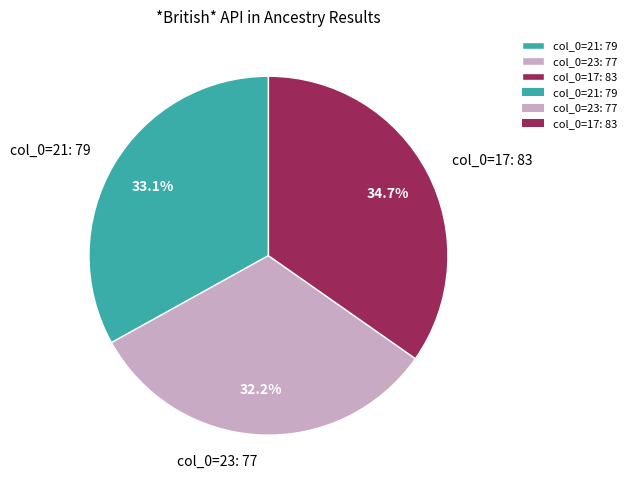

What is the total percentage of col_0=17: 83 and col_0=23: 77?

66.9%